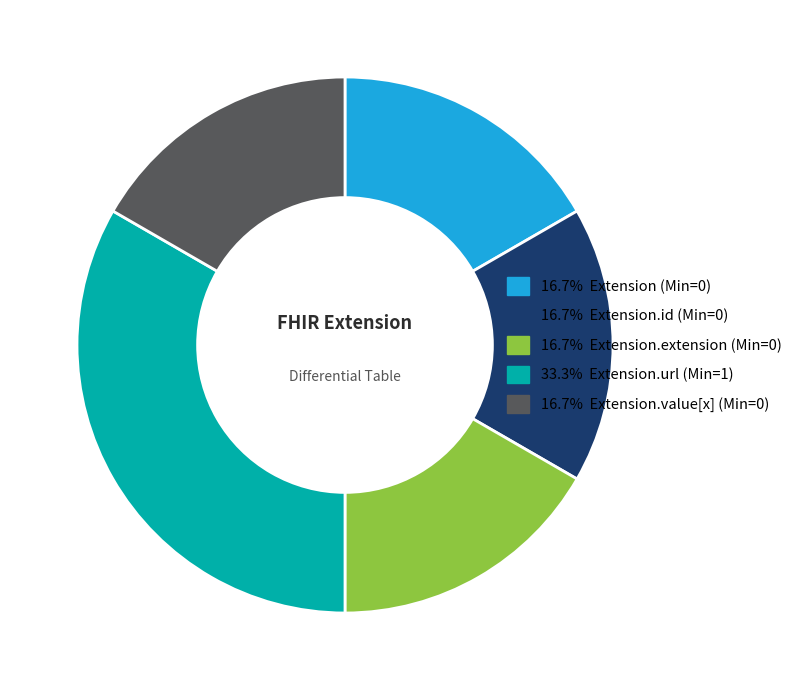

Is there any slice that represents more than half of the pie?

No